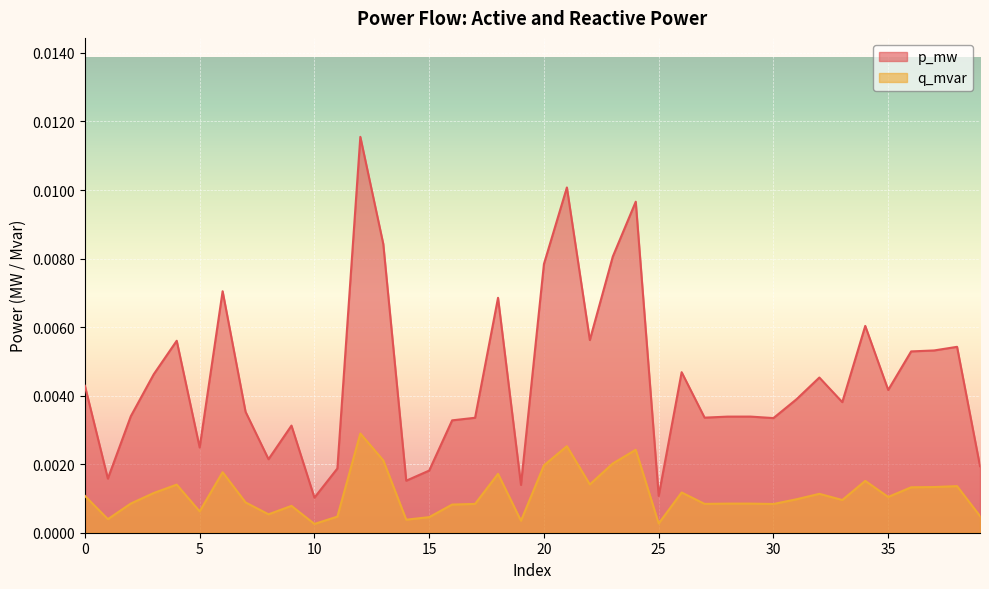

Where is the first local minimum for p_mw?

1